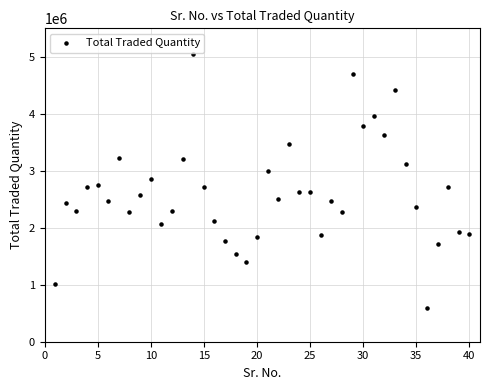

What is the range of Y values (max minus min)?

4462470